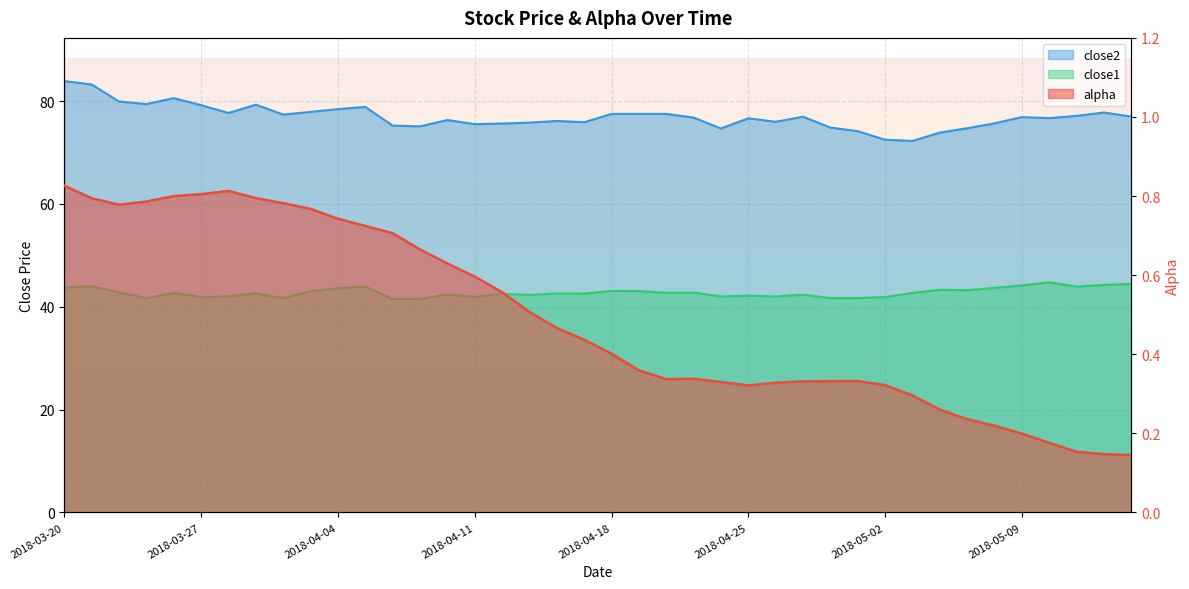

Which category has the highest value across all series?

2018-03-20